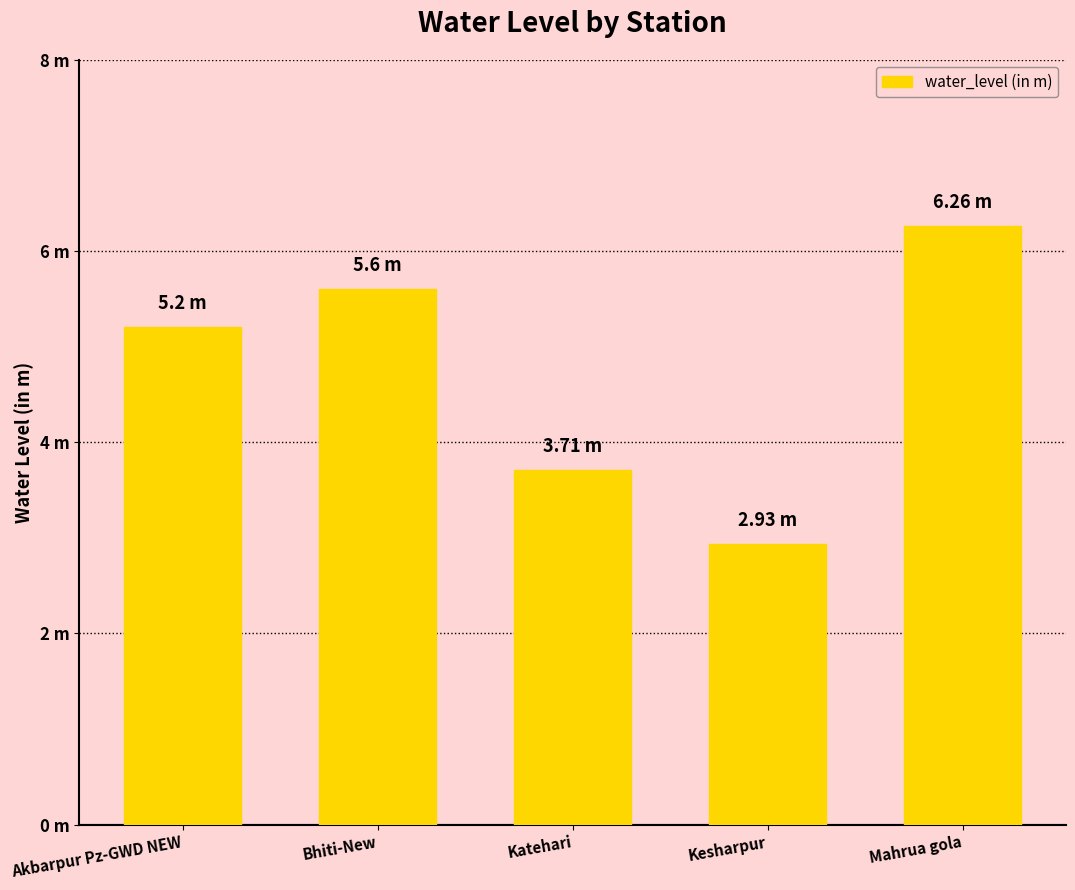

How many data points does each series have?

5